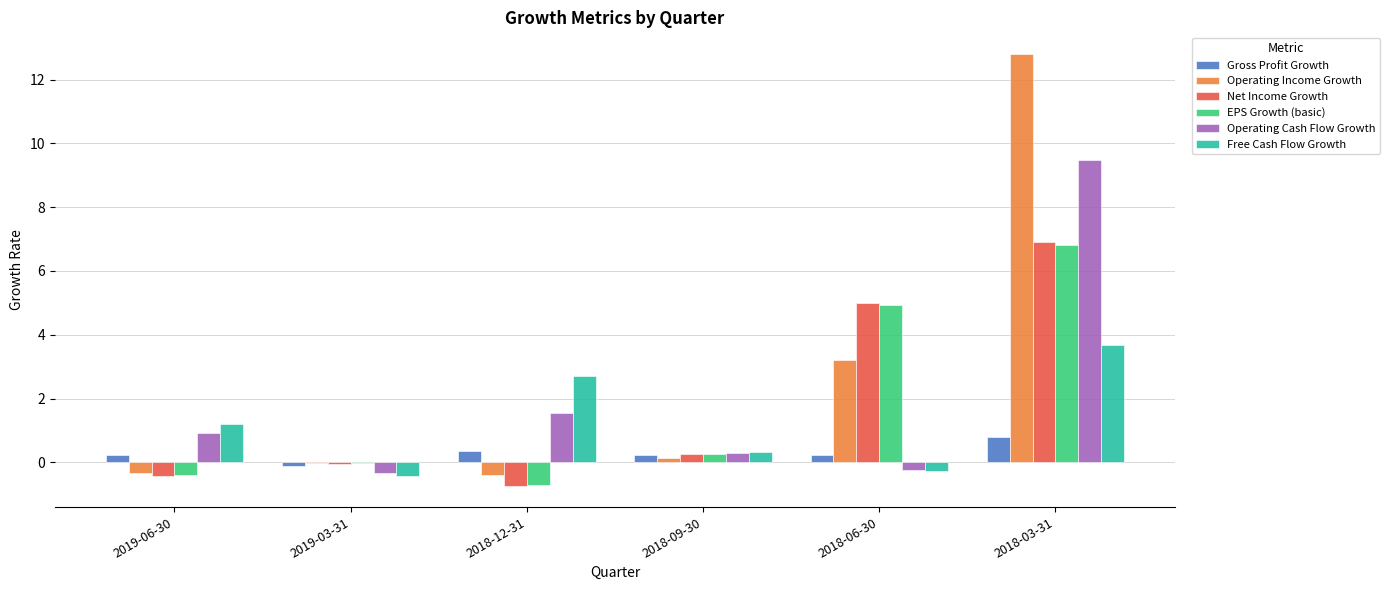

Where is Operating Cash Flow Growth nearest to the value 4?

2018-12-31